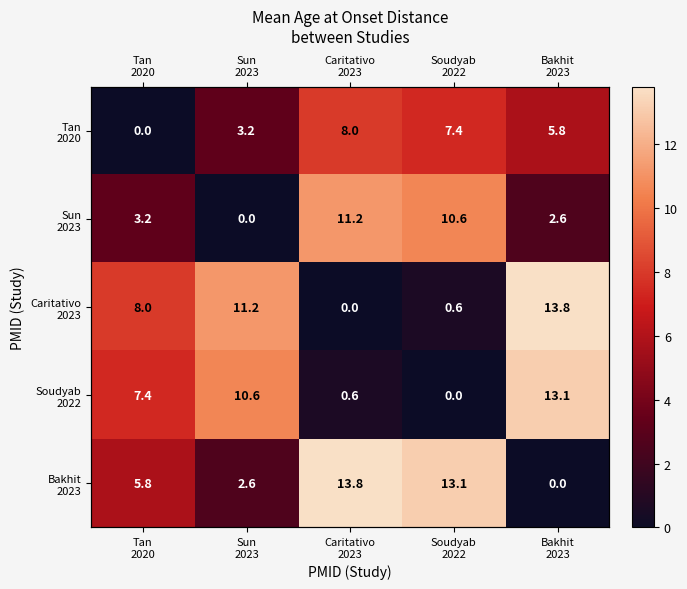

The value of Sun 2023 at Sun 2023 is -5.6. True or false?

False